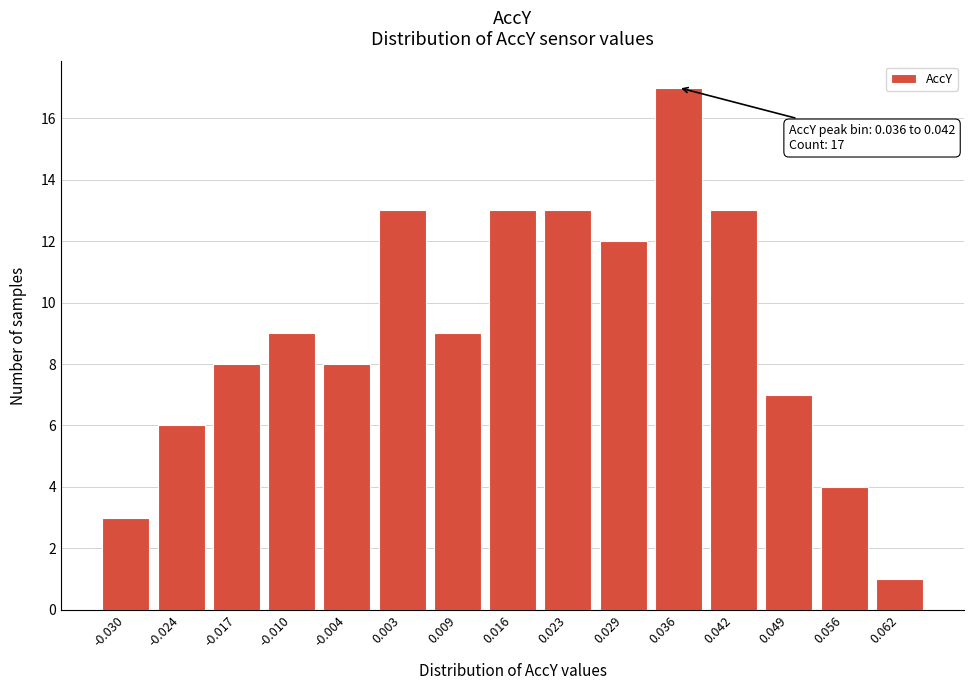

Reading left to right, extract all data points from this chart.

3	6	8	9	8	13	9	13	13	12	17	13	7	4	1